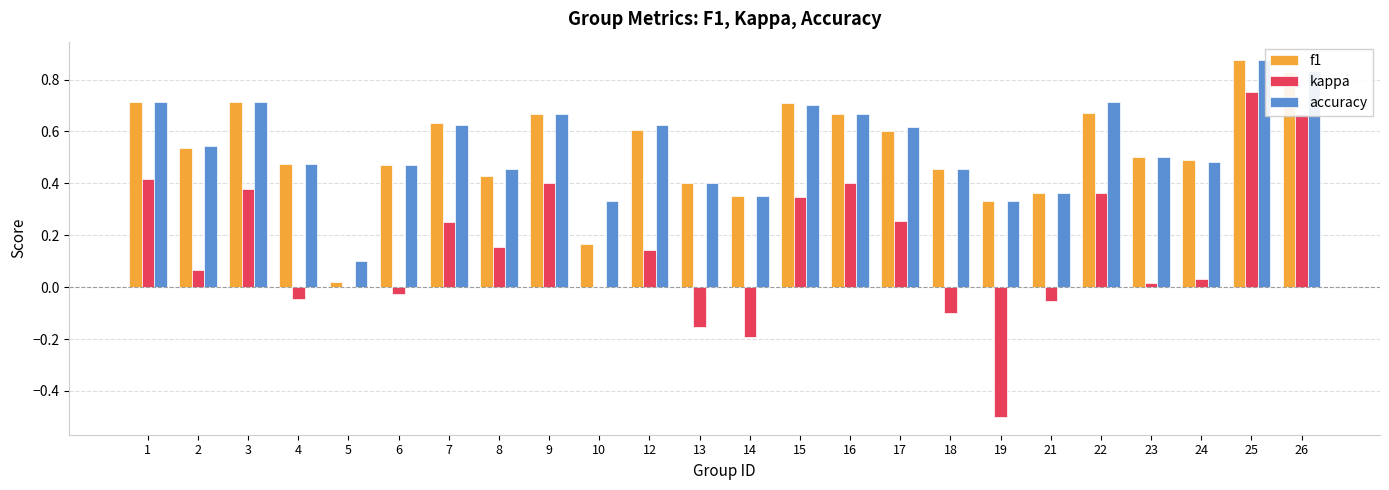

The f1 series shows 0.5 at 21. True or false?

False